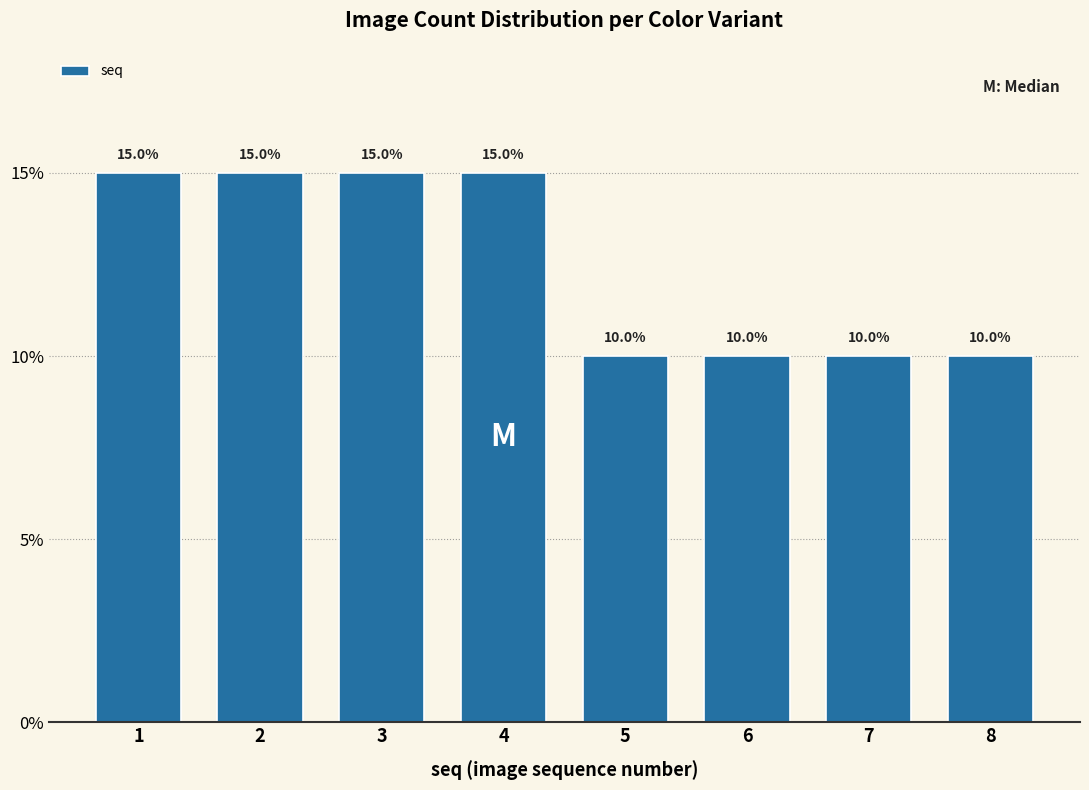

Reading left to right, transcribe all the data shown in this chart.

1=15	2=15	3=15	4=15	5=10	6=10	7=10	8=10